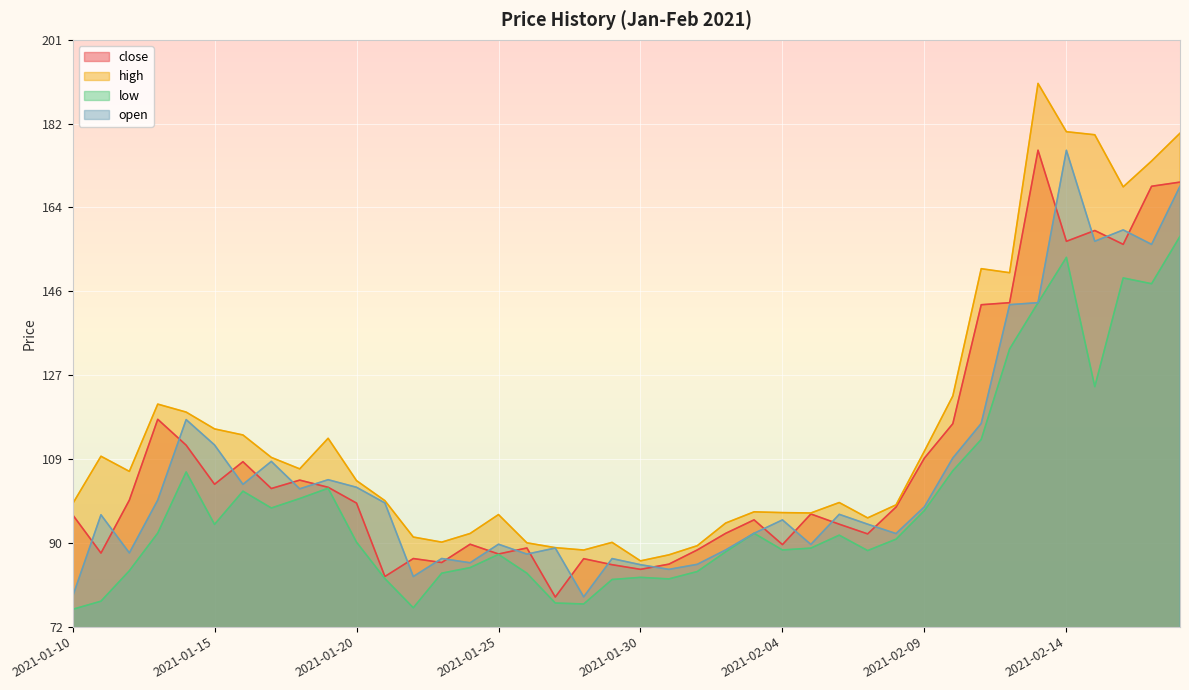

Which series has the largest total across all categories?

high